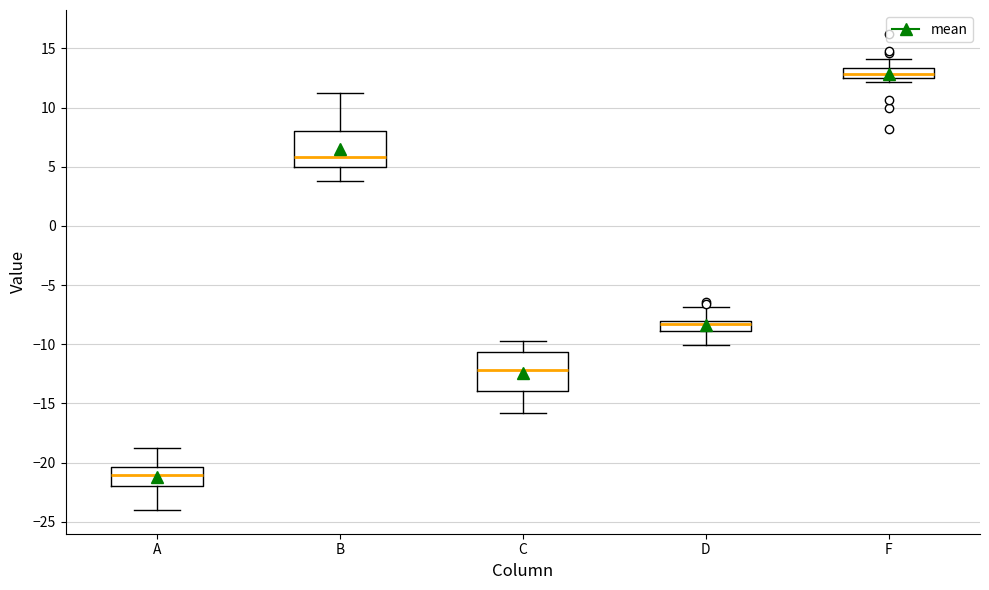

Which box has the highest median line?

F